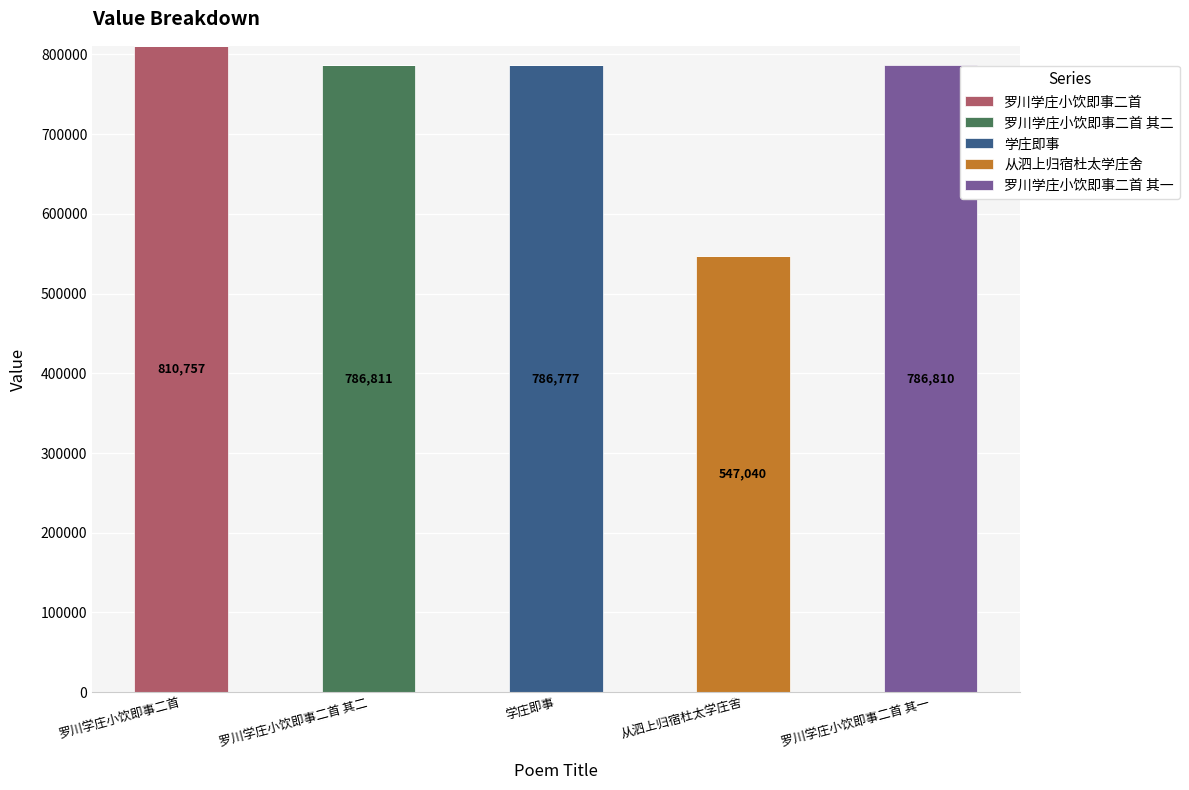

What is the total value across all series at 从泗上归宿杜太学庄舍?

547040